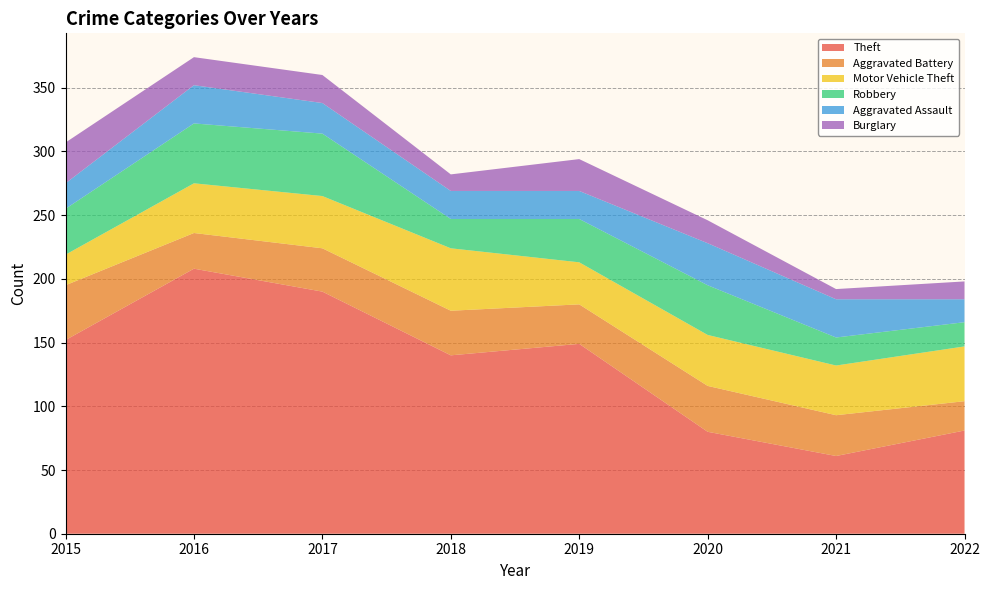

Reading left to right, list all the values displayed in this chart.

Theft: 152	208	190	140	149	80	61	81
Aggravated Battery: 43	28	34	35	31	36	32	23
Motor Vehicle Theft: 24	39	41	49	33	40	39	43
Robbery: 36	47	49	23	34	39	22	19
Aggravated Assault: 20	30	24	22	22	33	30	18
Burglary: 32	22	22	13	25	18	8	14